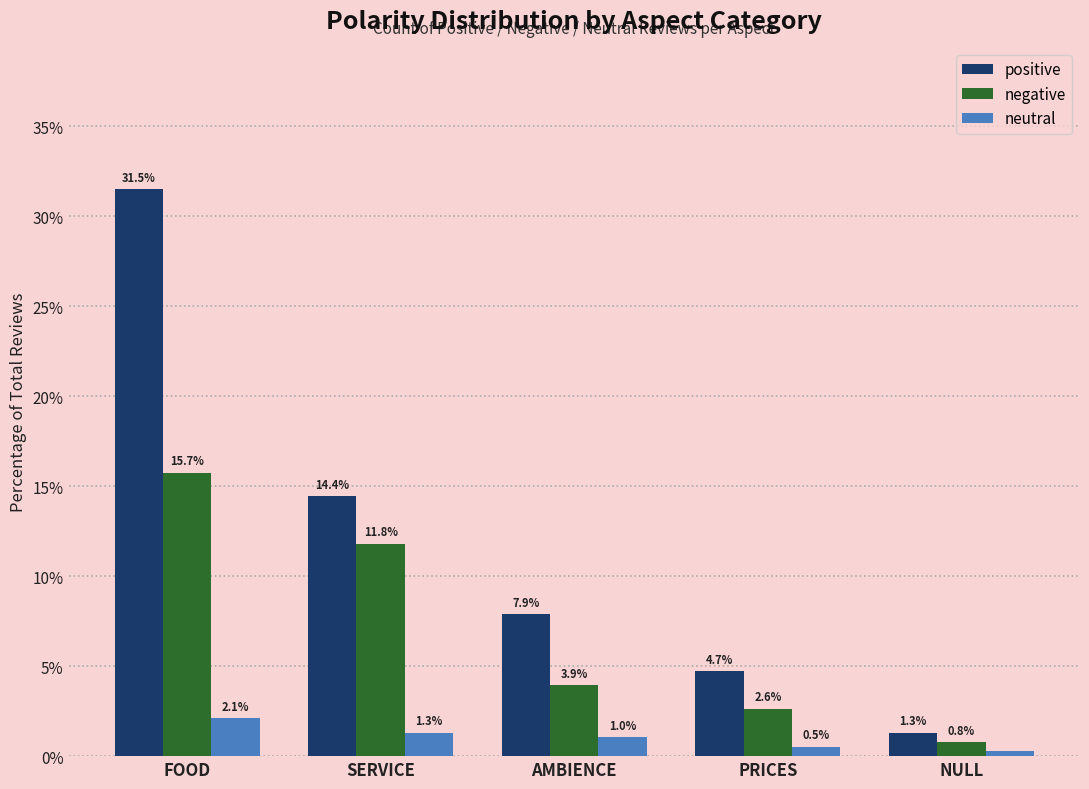

True or false: positive has a value of 6.7 at SERVICE.

False